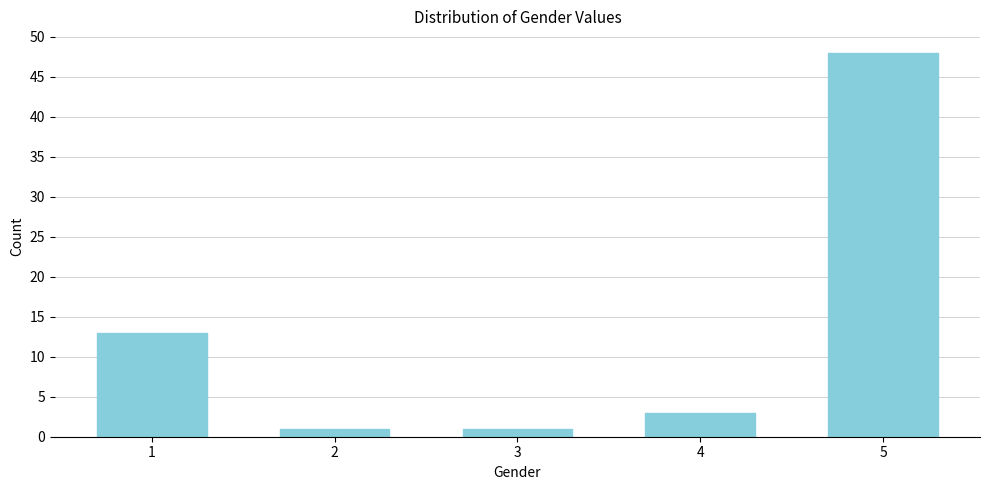

Reading right to left, what are all the values shown in this chart?

5=48	4=3	3=1	2=1	1=13